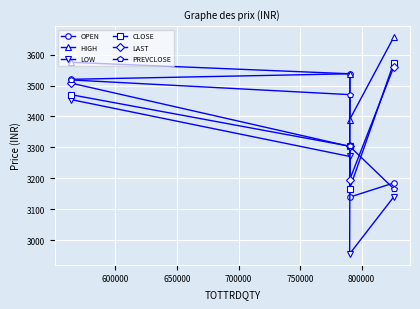

How many data points in LOW are less than 3270?

2